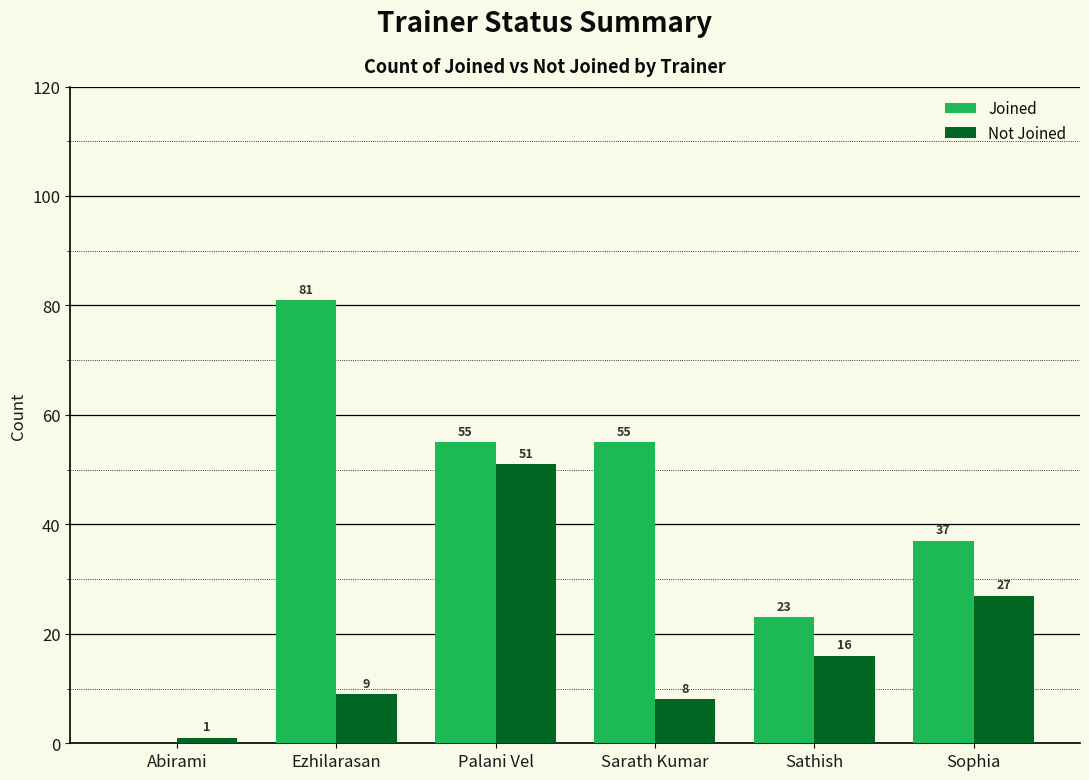

Where does the Not Joined series first go above 16?

Palani Vel